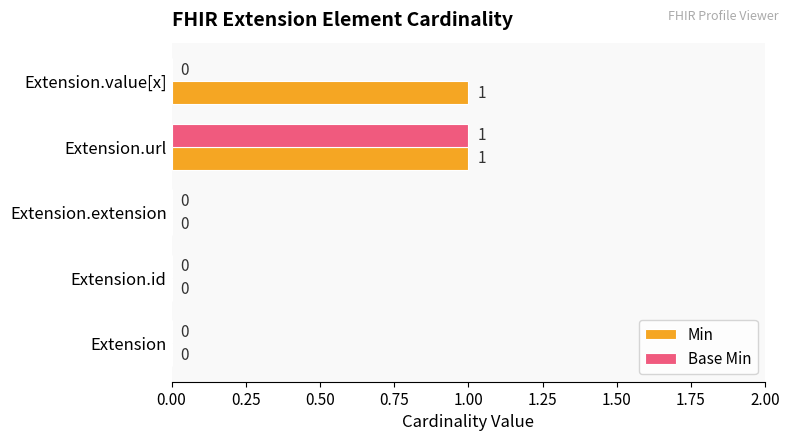

At which category is the sum across all series the highest?

Extension.url